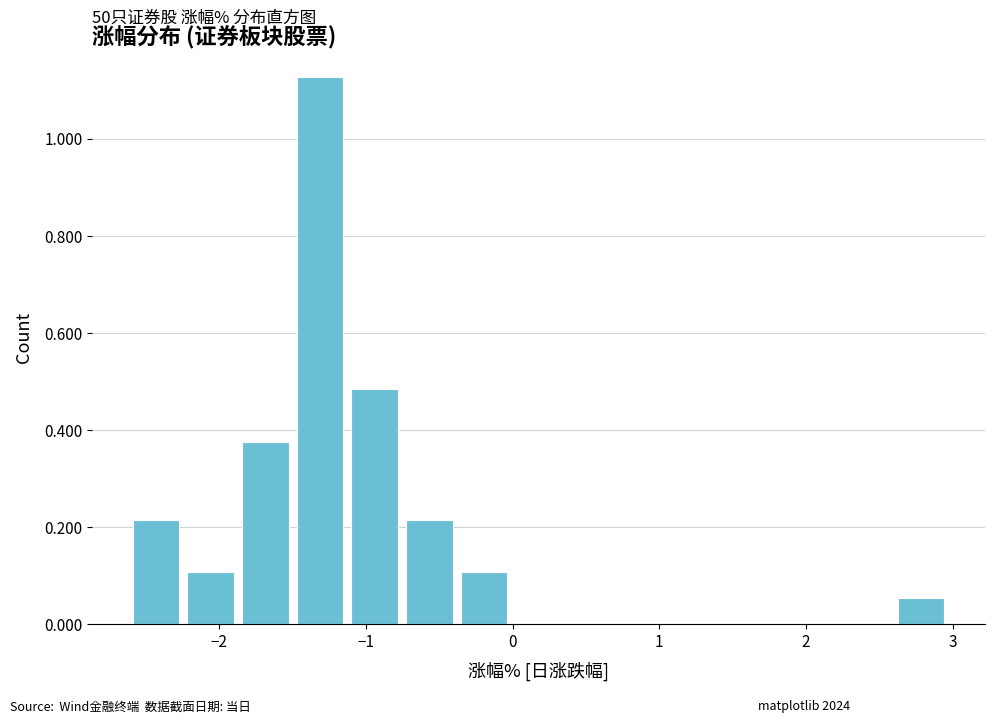

Around what value on the x-axis is the tallest bar? Give the approximate position of its centre, as read against the axis.

-1.3